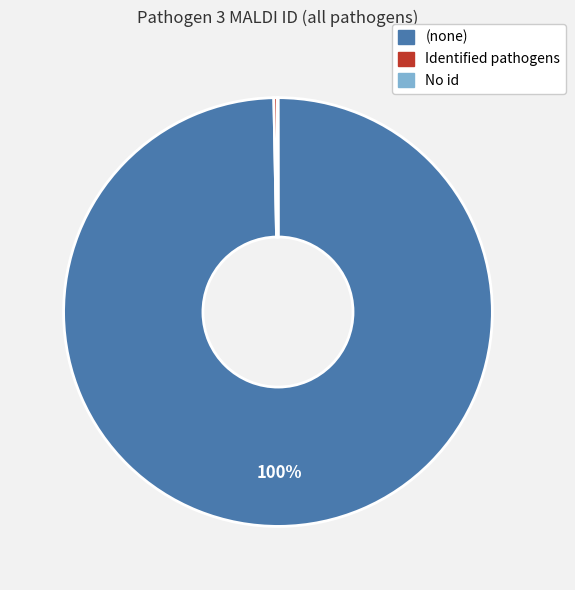

Is there any slice that represents more than half of the pie?

Yes